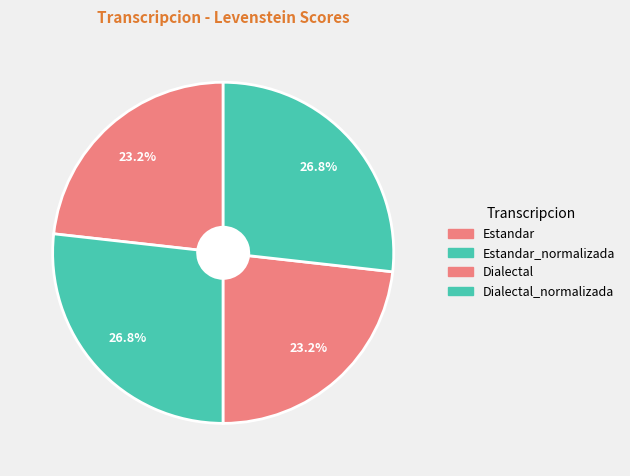

How many slices are in this pie chart?

4